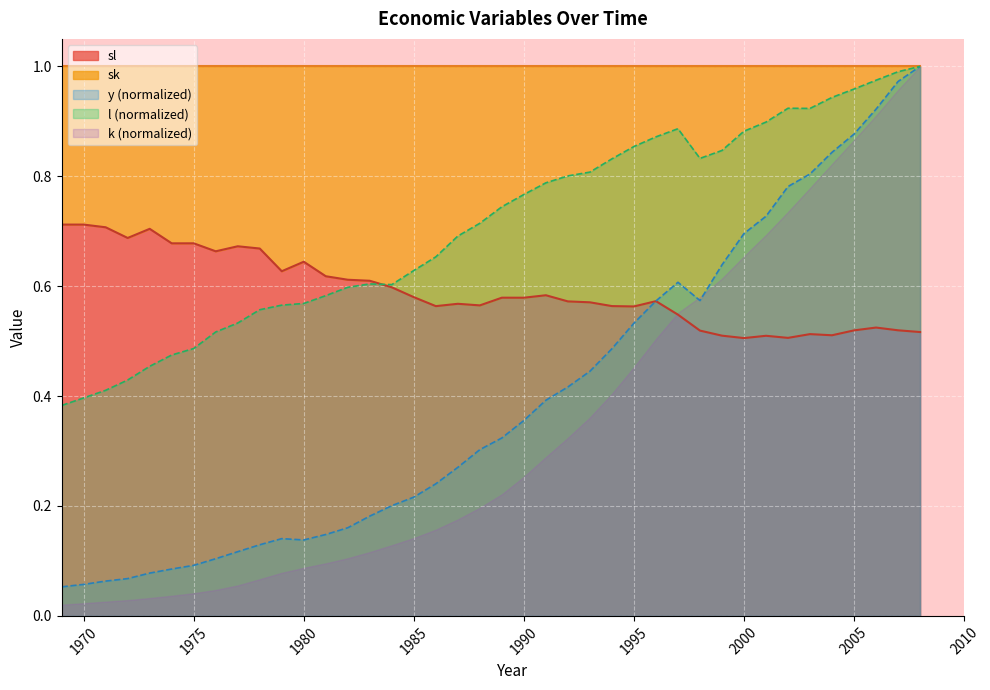

True or false: l and sl intersect in this chart.

True